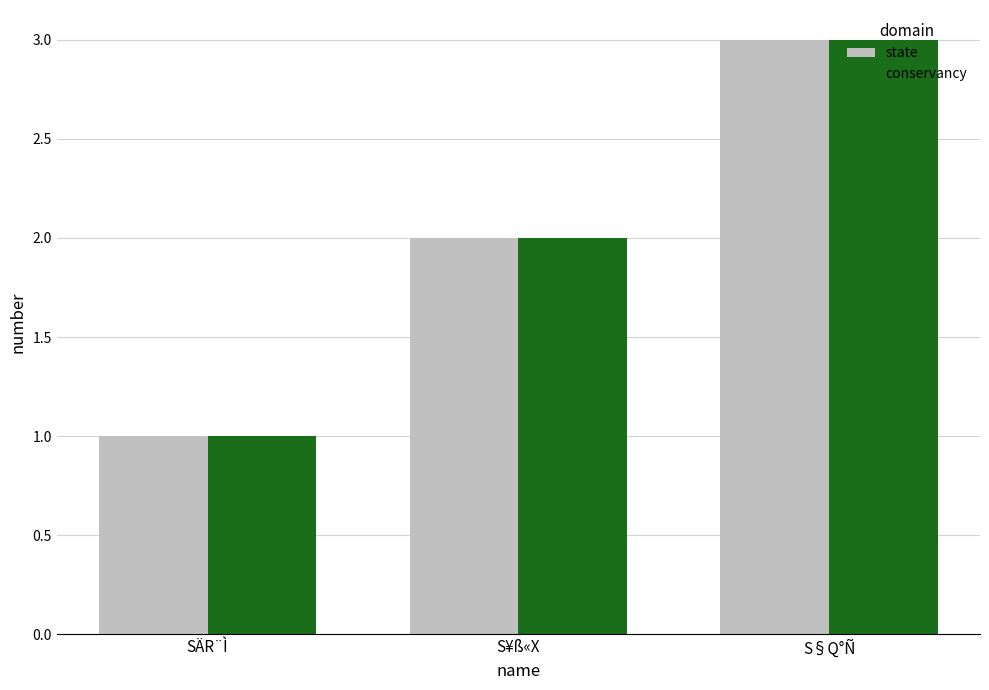

Reading right to left, list all the values displayed in this chart.

state: 3	2	1
conservancy: 3	2	1